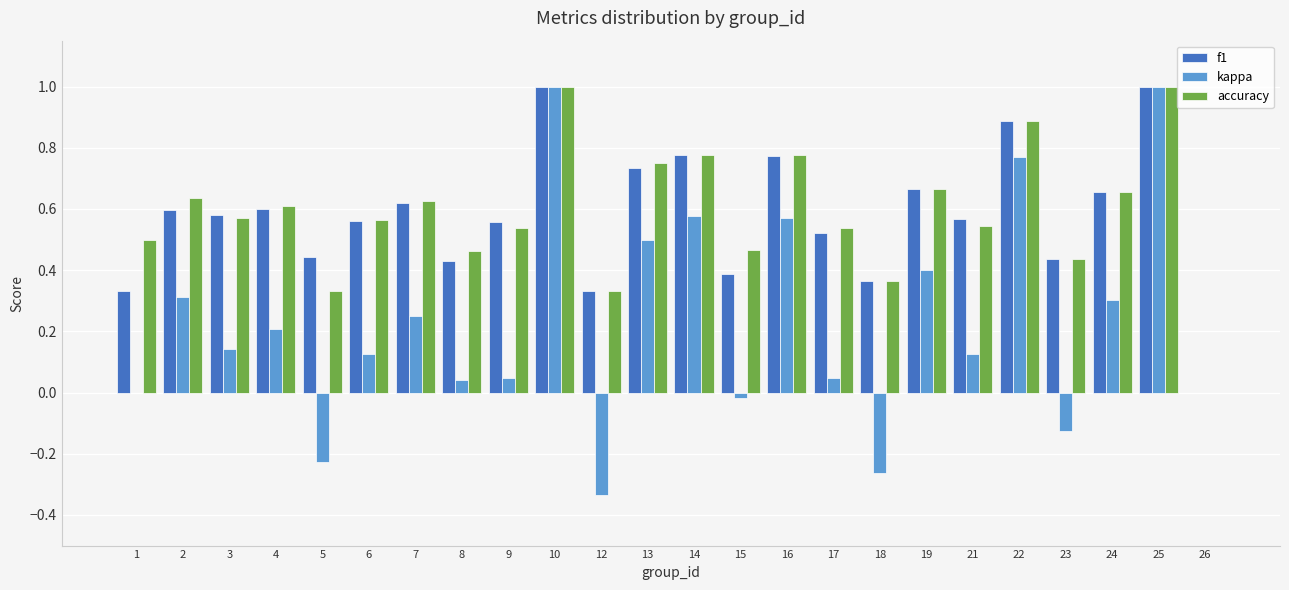

How many groups of bars are there?

24